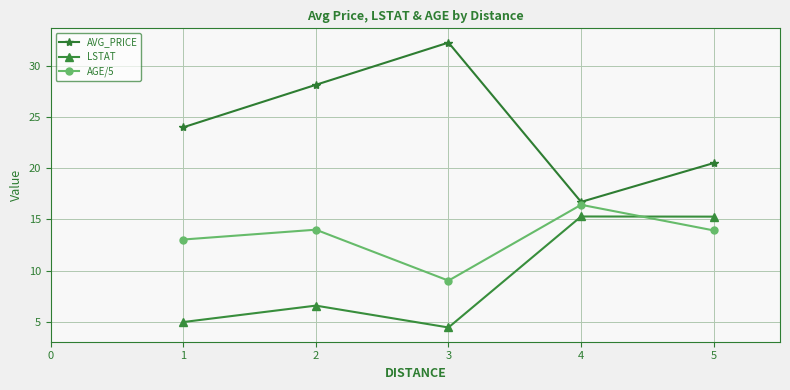

Which series has the largest range (max minus min)?

AVG_PRICE